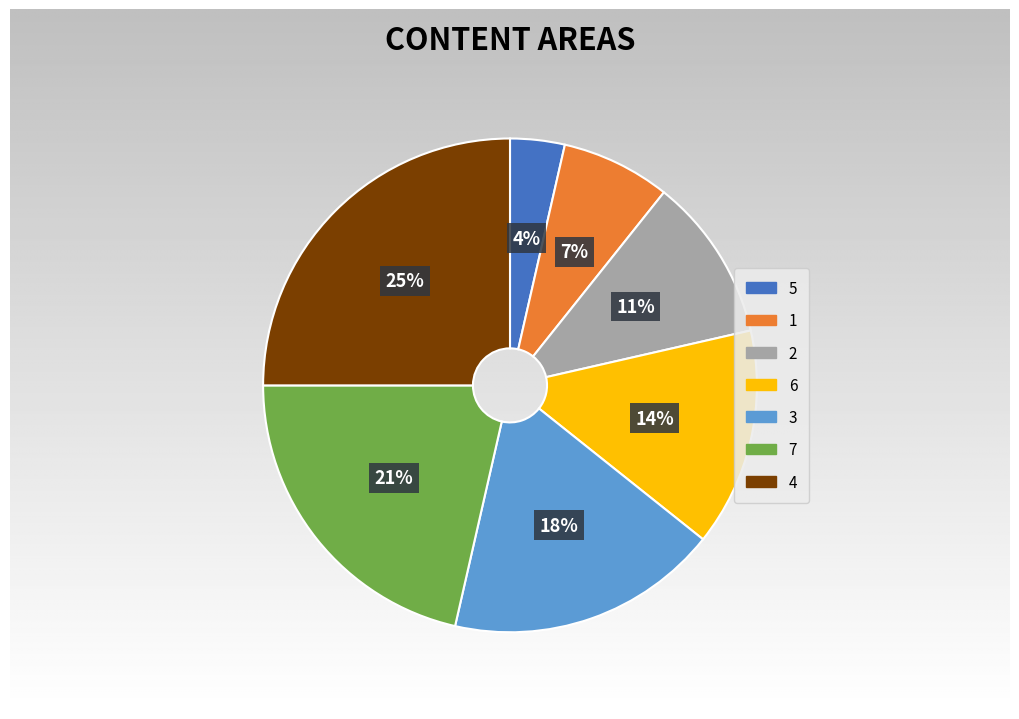

To the nearest percent, what portion does 1 represent?

7%